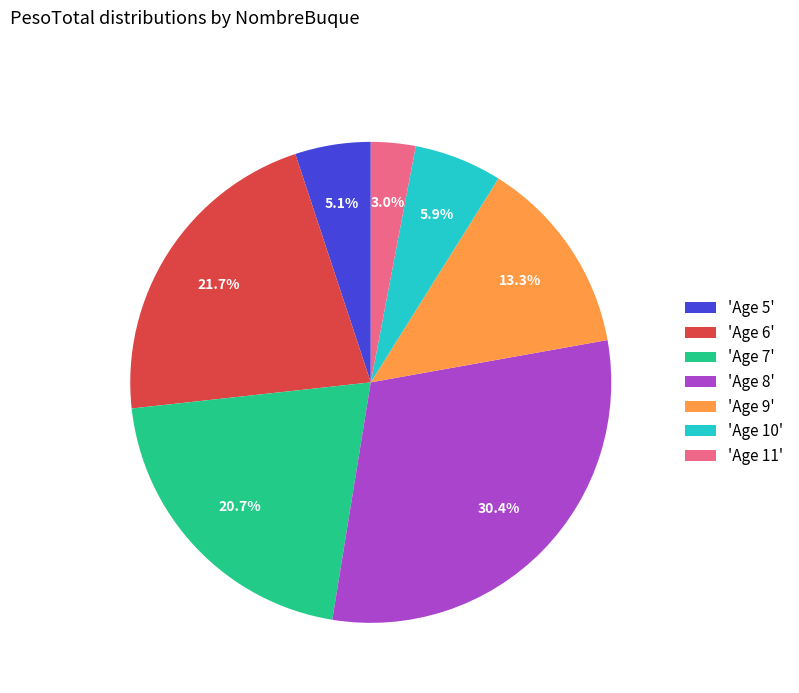

Which slice is the smallest?

'Age 11'